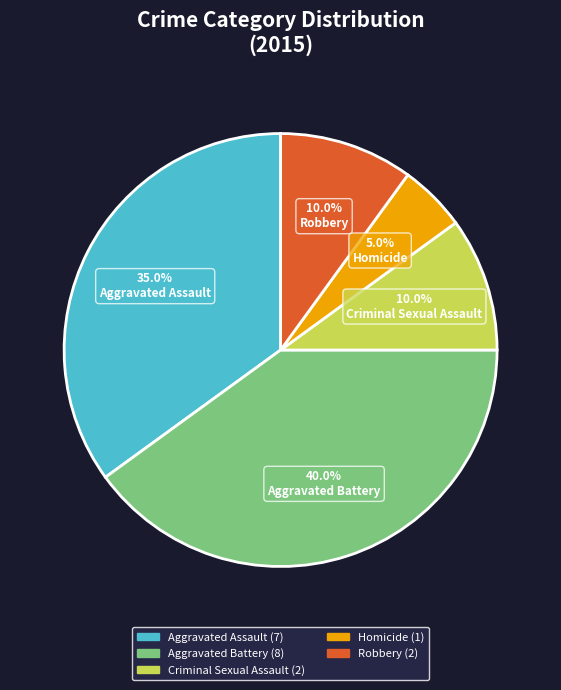

Combined, do Aggravated Assault and Homicide account for over 50%?

No